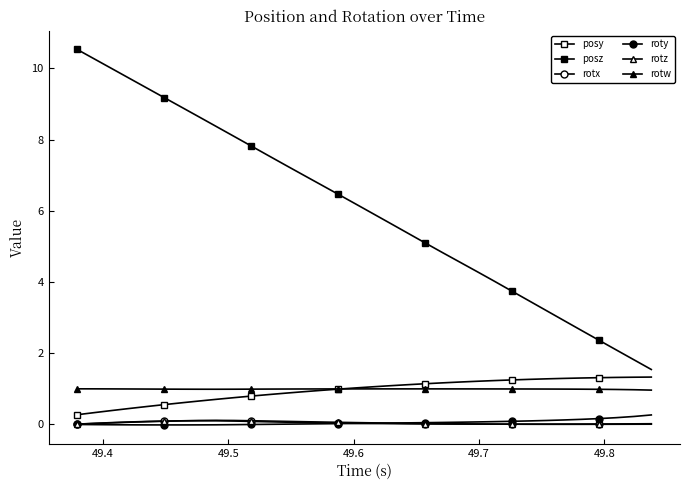

Count the number of categories in the chart.

34